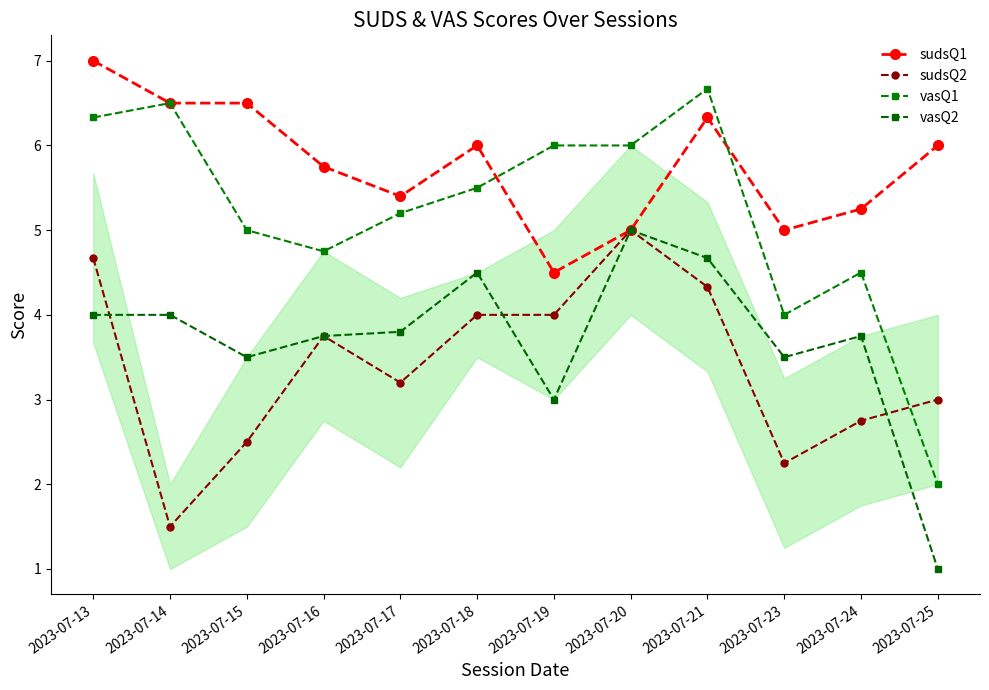

What is the spread (max minus min) of values at 2023-07-25?

5.0